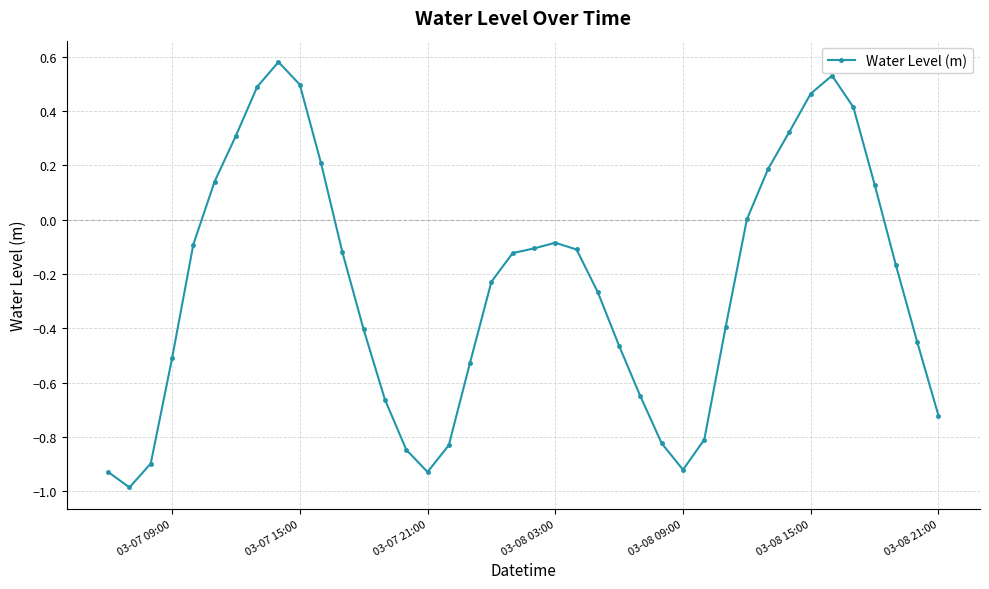

What is the smallest value displayed?

-1.0